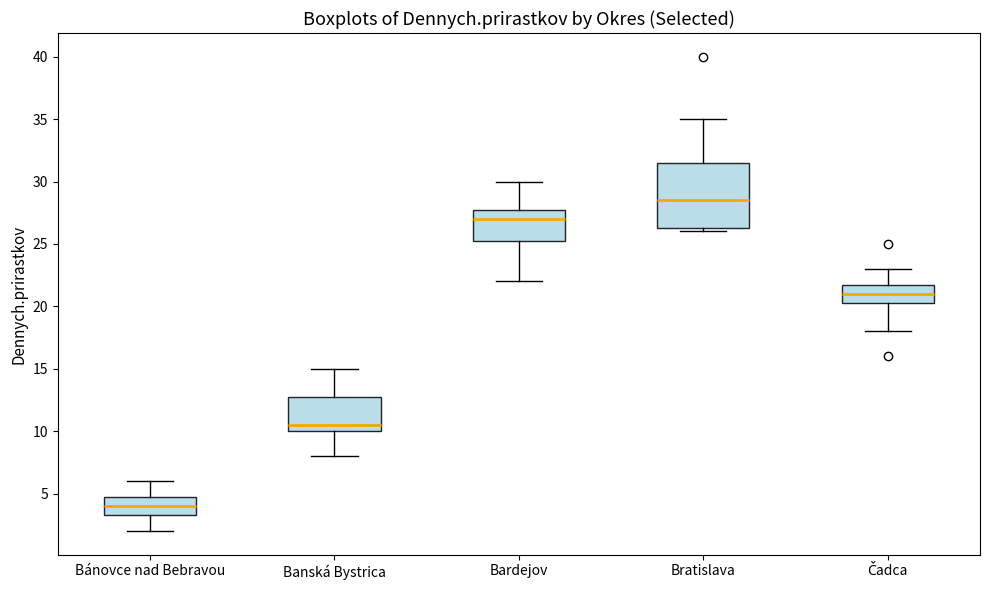

Which box is the tallest, from its lower edge to its upper edge?

Bratislava